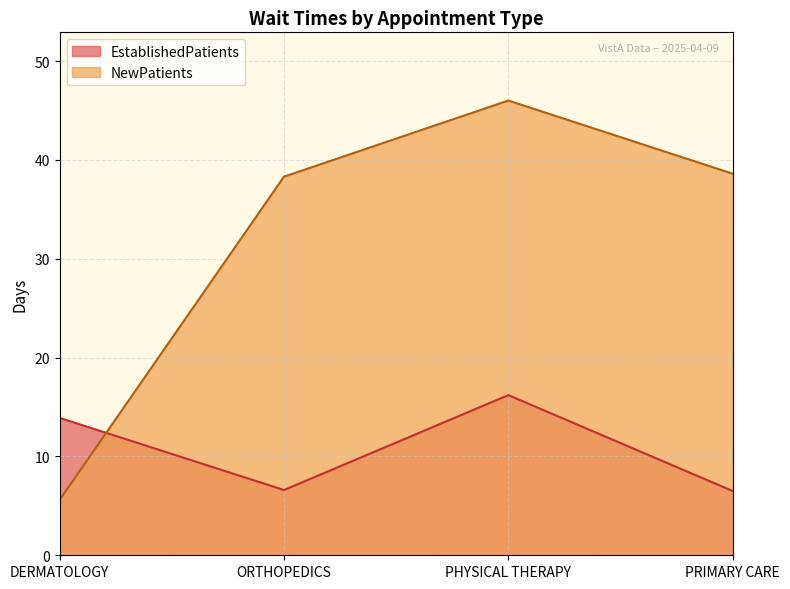

True or false: NewPatients has a value of 38.3 at ORTHOPEDICS.

True